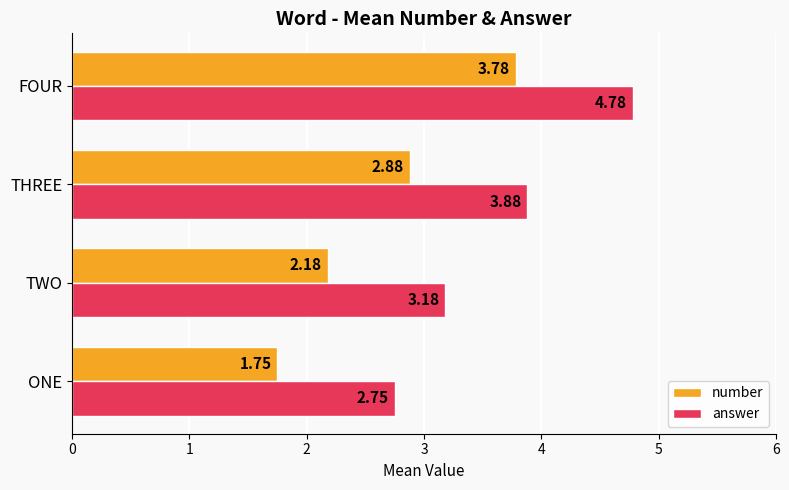

What is the difference between the number values at FOUR and ONE?

2.0